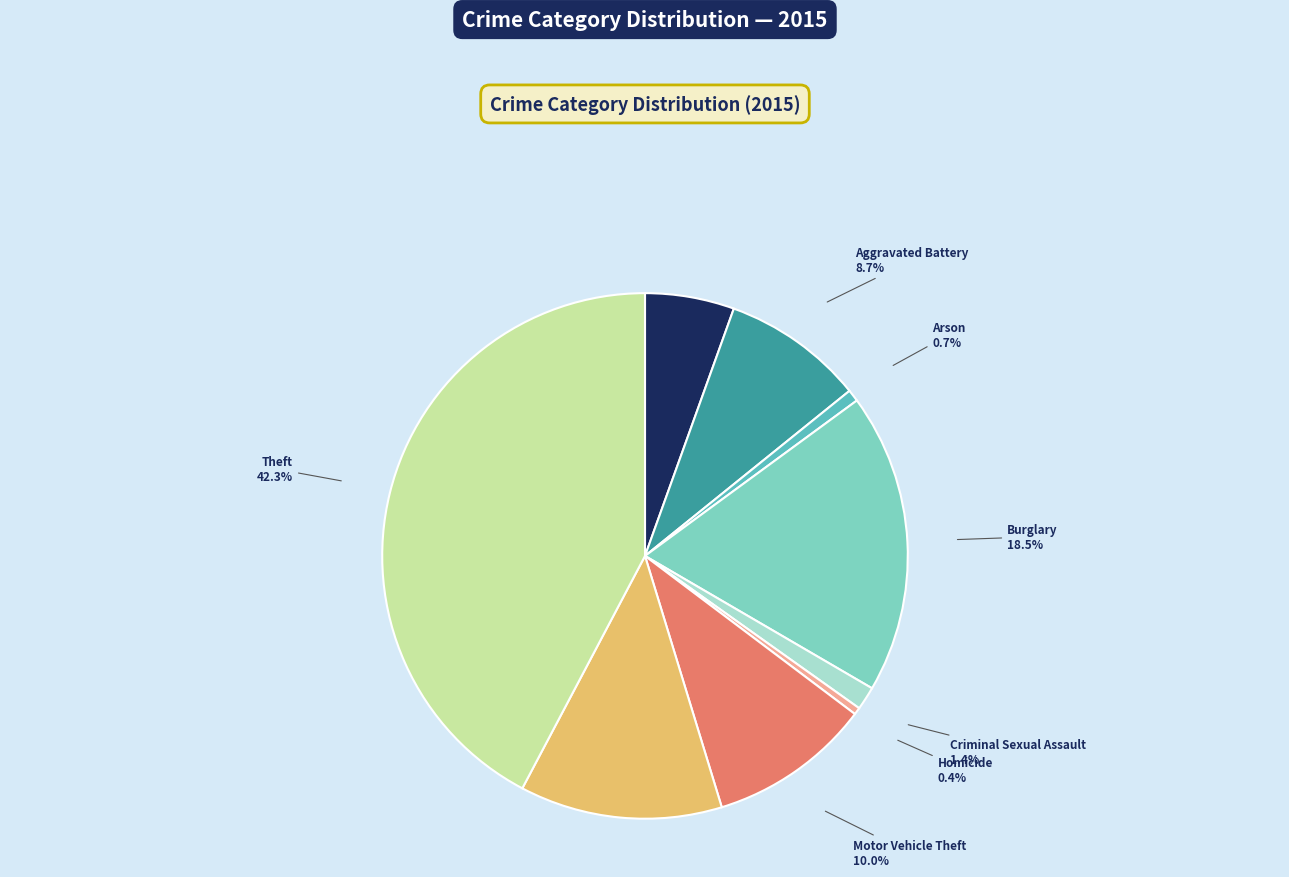

Which category has the biggest portion of the pie?

Theft